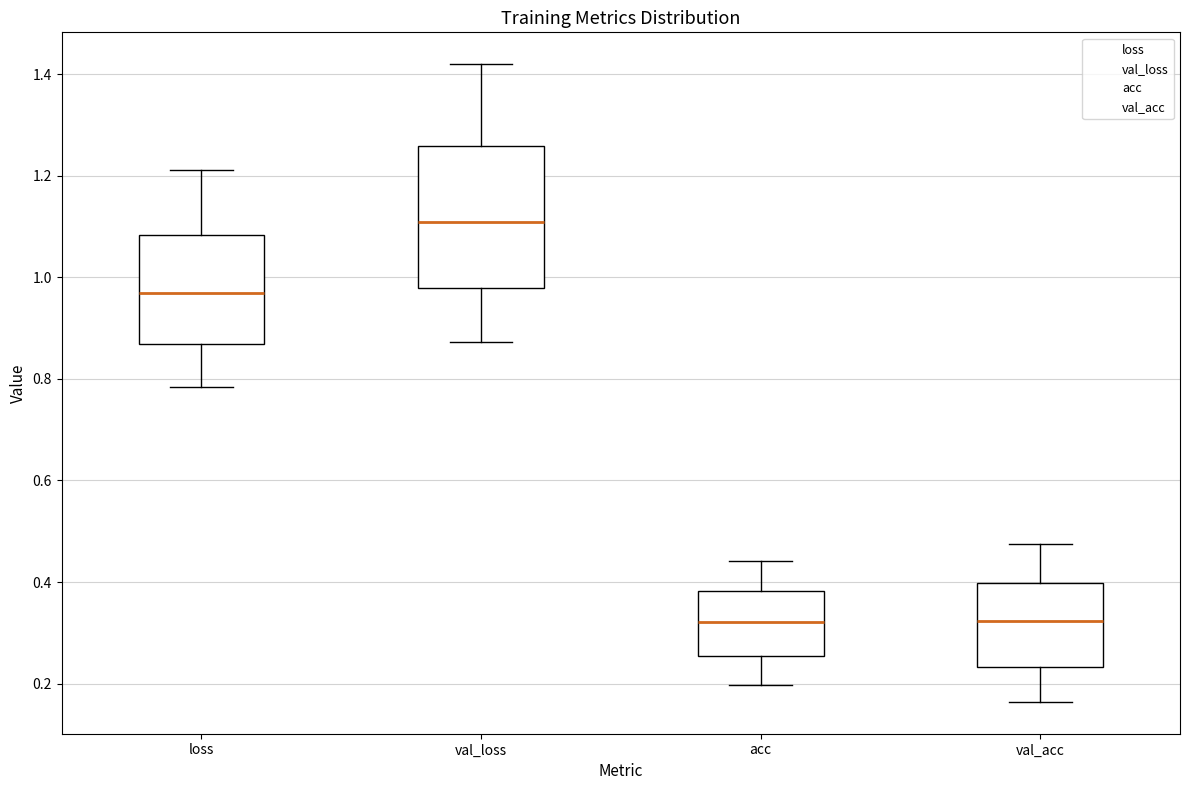

Reading left to right, read every box against the y-axis: the position of its median line, the range the box covers, and the ends of its whiskers. The values are not printed on the chart, so give them approximately, as read against the axis.

loss: median 0.96, box 0.86 to 1.08, whiskers 0.78 to 1.22
val_loss: median 1.10, box 0.98 to 1.26, whiskers 0.88 to 1.42
acc: median 0.32, box 0.26 to 0.38, whiskers 0.20 to 0.44
val_acc: median 0.32, box 0.24 to 0.40, whiskers 0.16 to 0.48